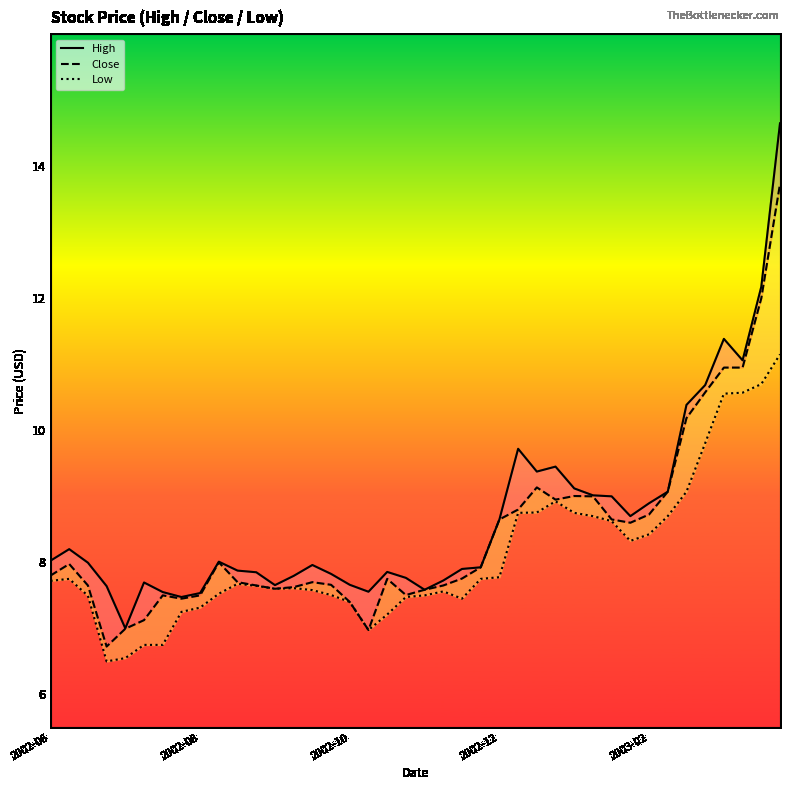

How many interior local peaks does the High series have?

8